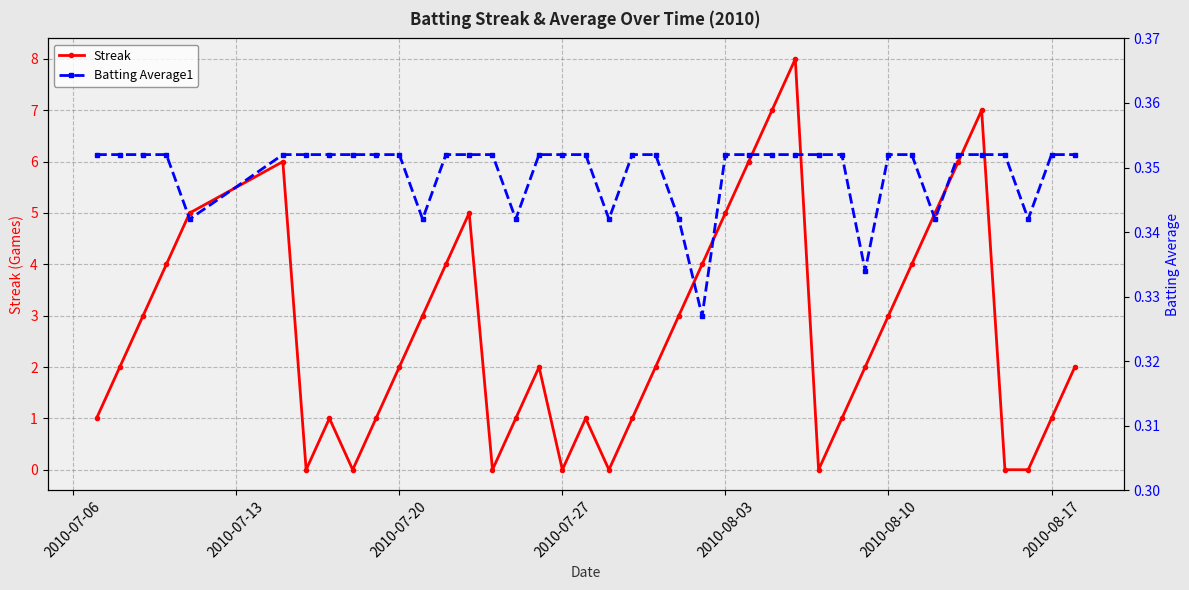

What is the difference between the maximum and minimum values in the Streak series?

8